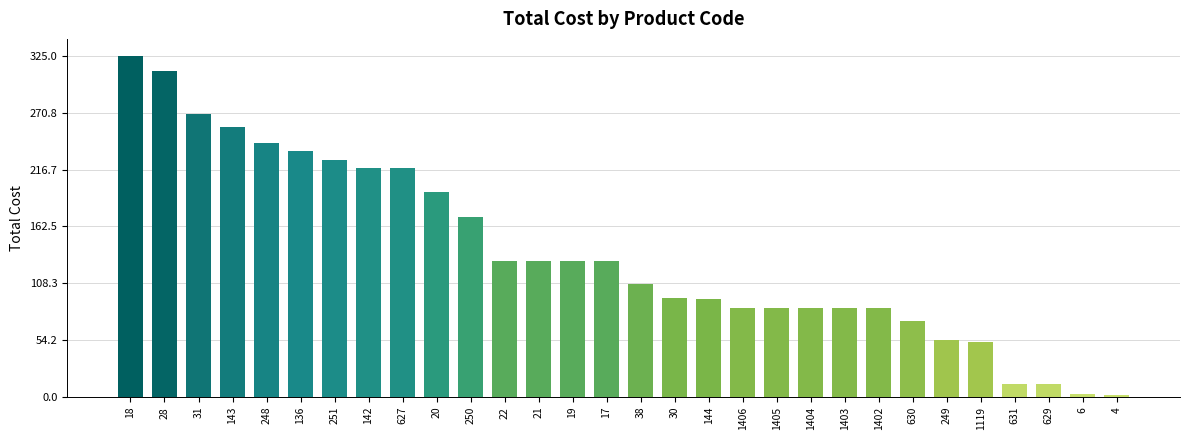

Approximately how many times larger is the value at 1403 compared to 143?

0.3